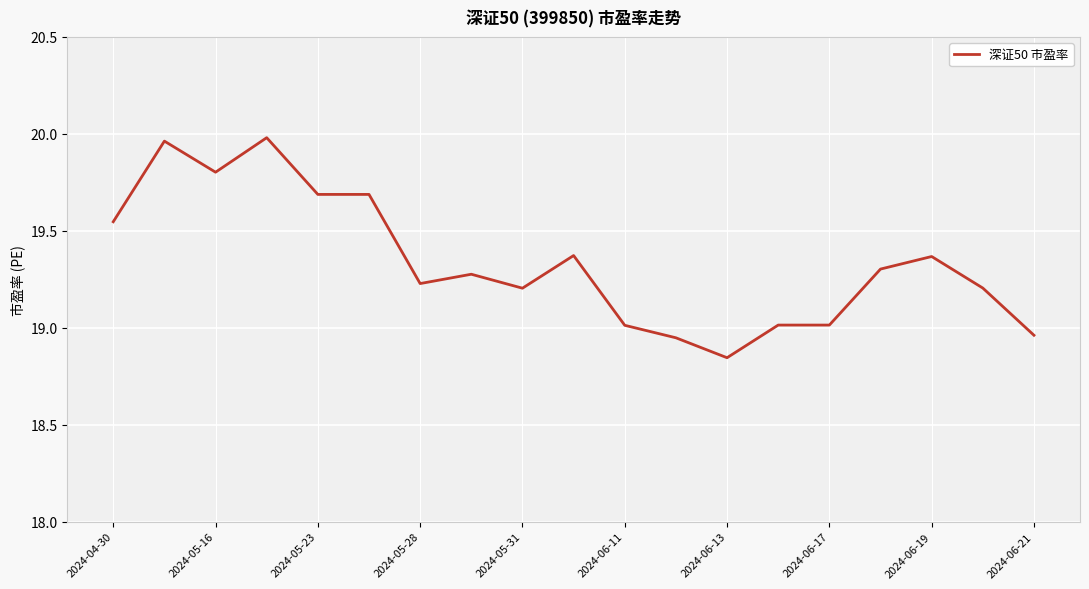

Does the chart display data point markers on the line(s)?

No